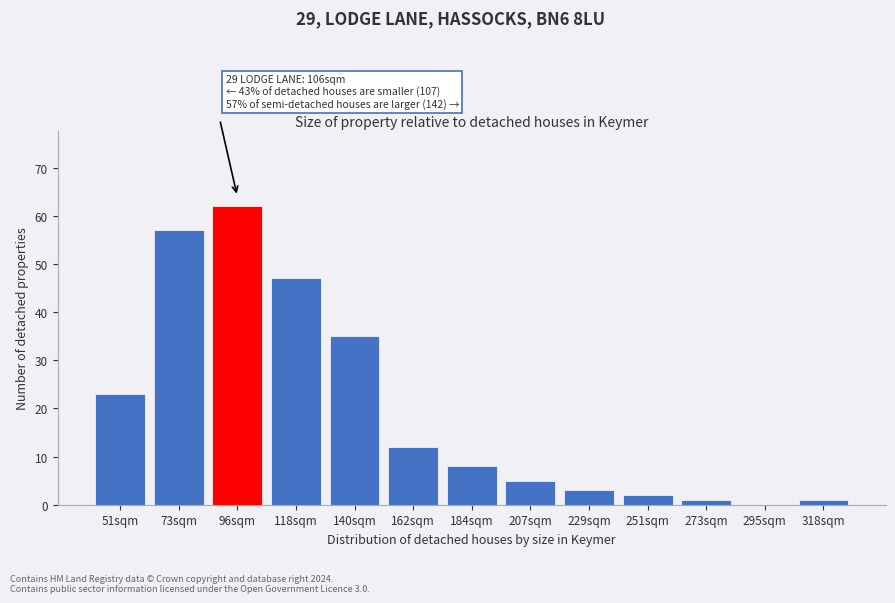

Reading left to right, what are all the values shown in this chart?

51sqm=23	73sqm=57	96sqm=62	118sqm=47	140sqm=35	162sqm=12	184sqm=8	207sqm=5	229sqm=3	251sqm=2	273sqm=1	295sqm=0	318sqm=1